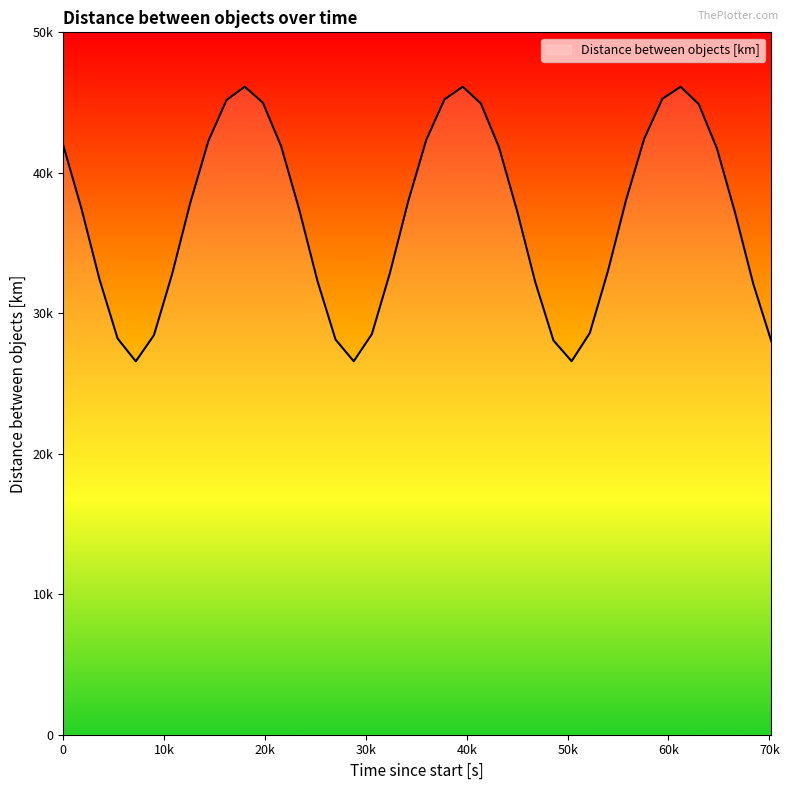

Does the chart have visible grid lines?

No